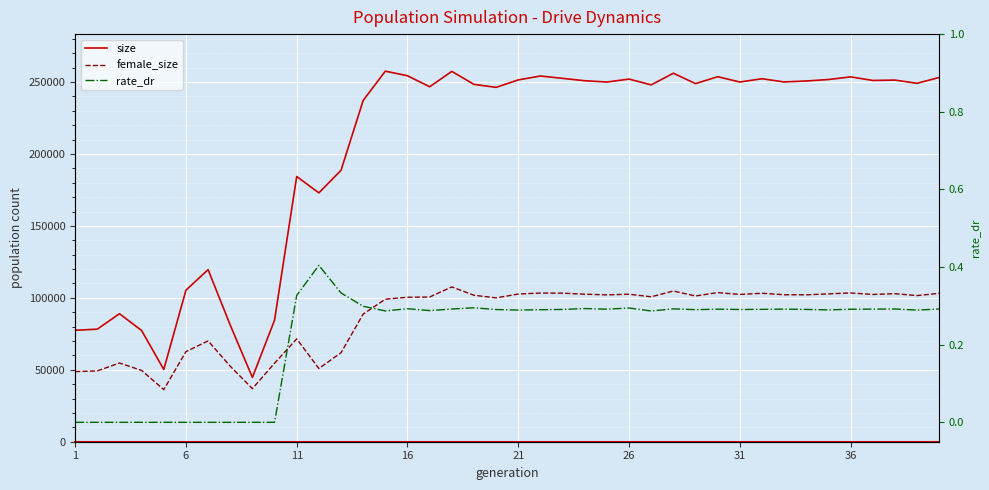

True or false: size and female_size cross at least once.

False